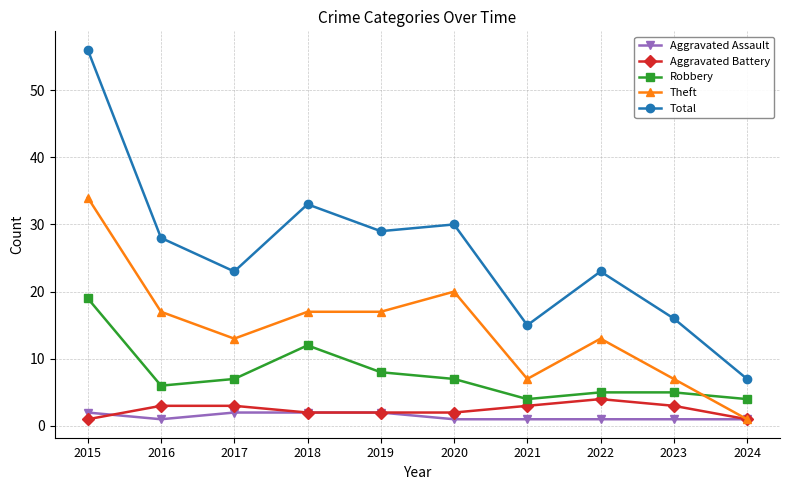

What is the average value of the Aggravated Battery series?

2